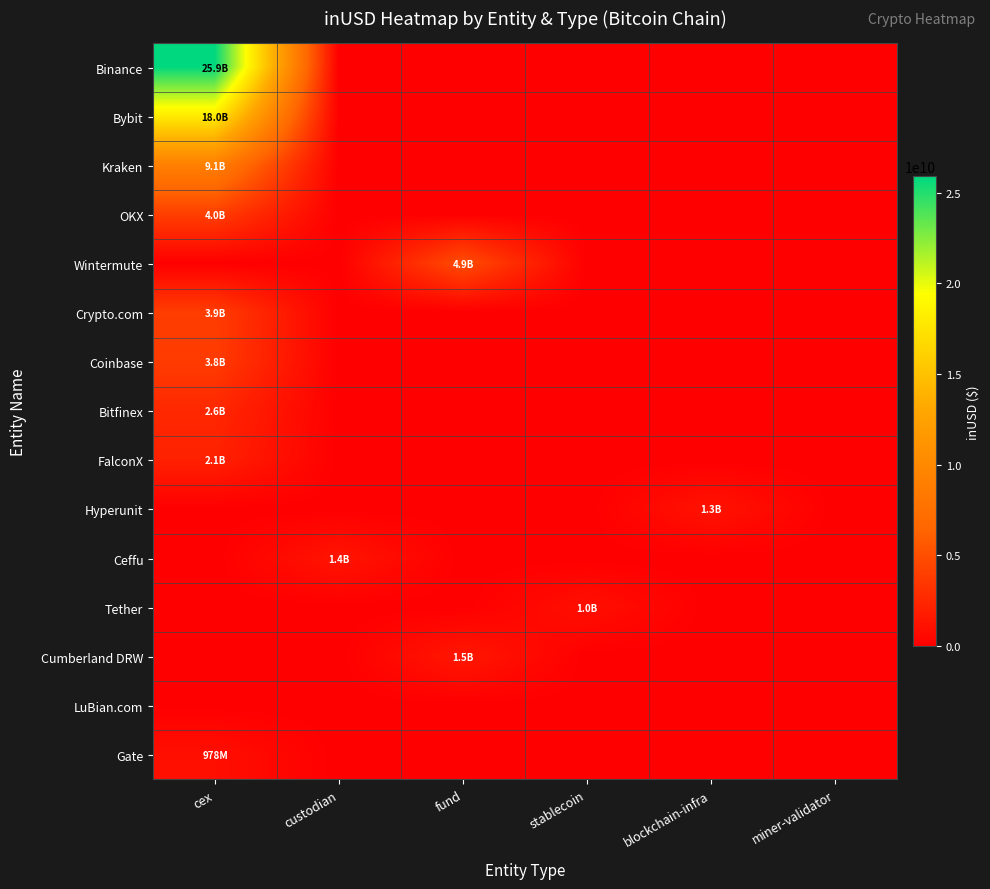

Which label corresponds to the largest value in the chart?

cex